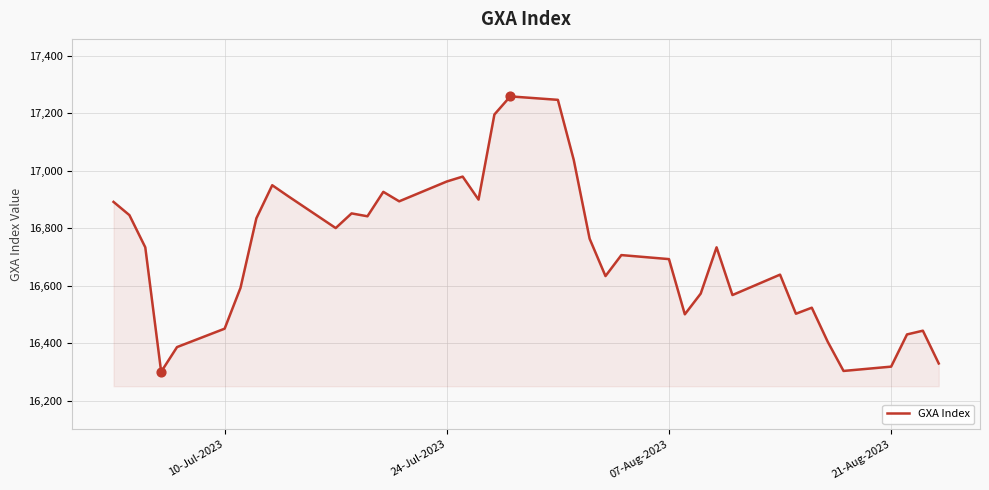

What is the difference between the maximum and minimum values?

958